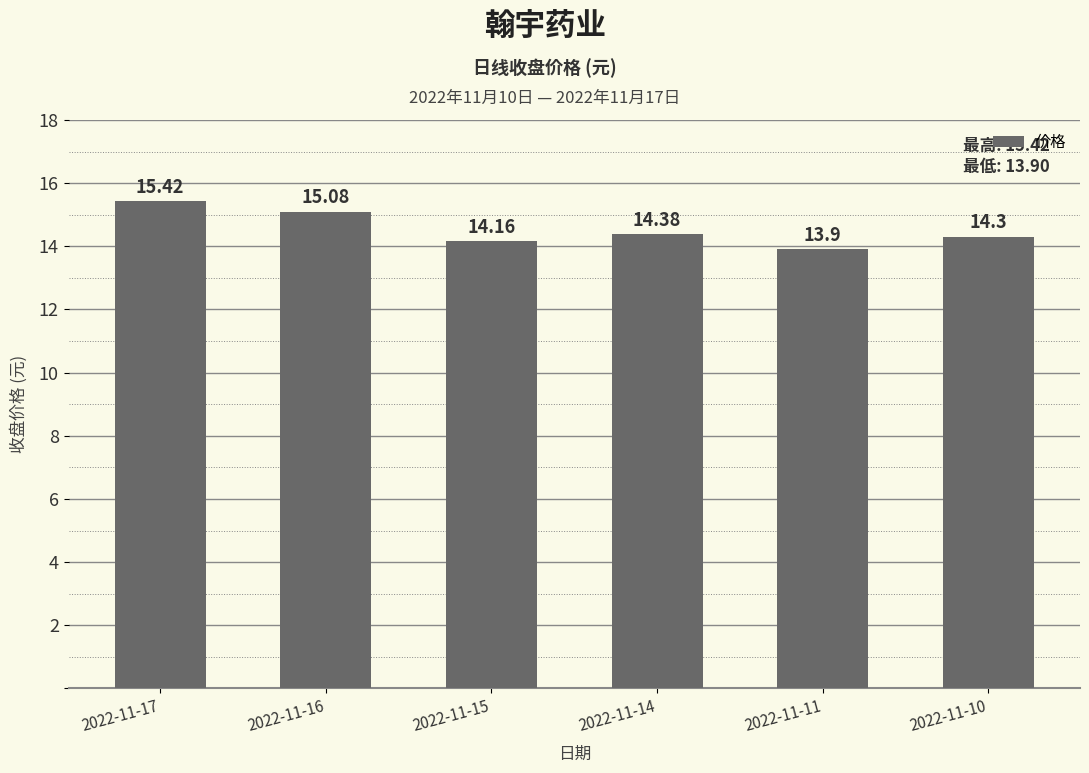

What is the sum of all values?

87.2